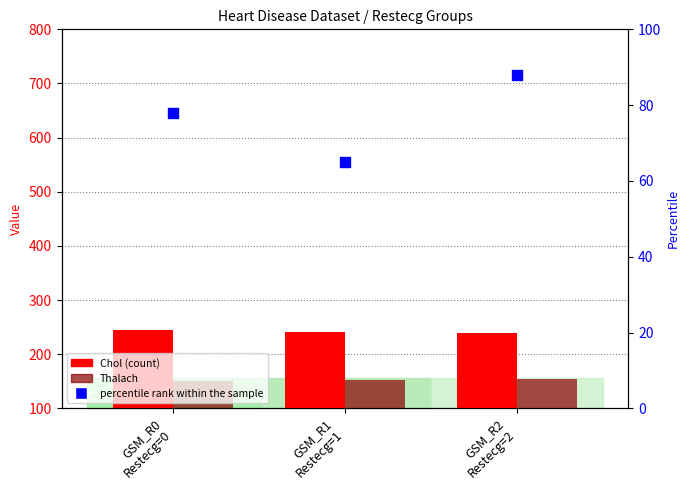

At how many categories does at least one series exceed 100?

3